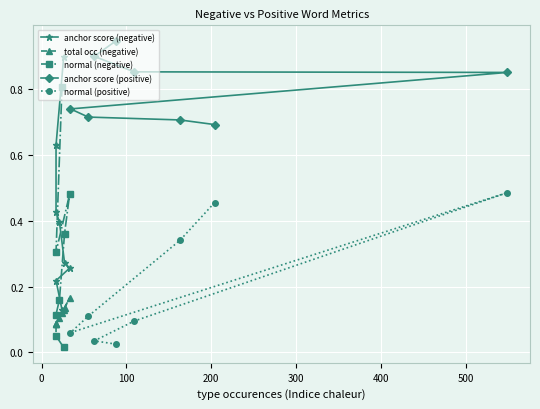

True or false: anchor score (positive) and anchor score (negative) cross at least once.

False